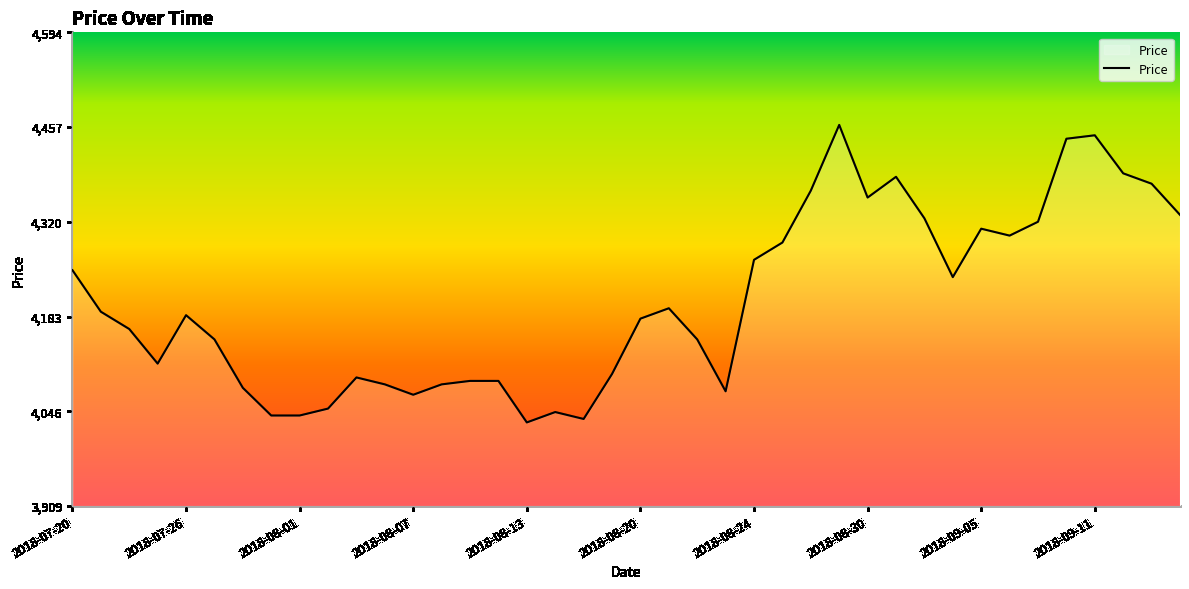

What is the average value?

4205